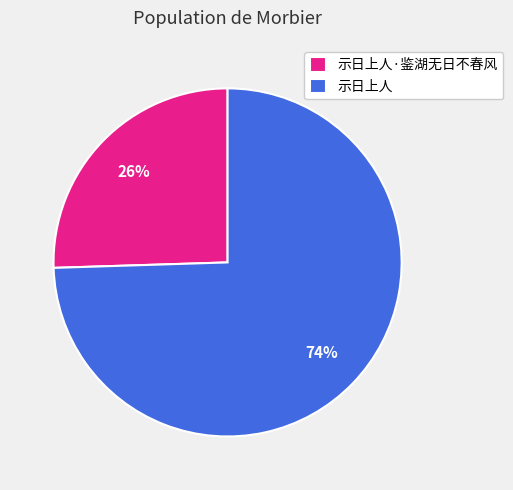

What percentage is the 示日上人·鉴湖无日不春风 slice, to the nearest percent?

26%